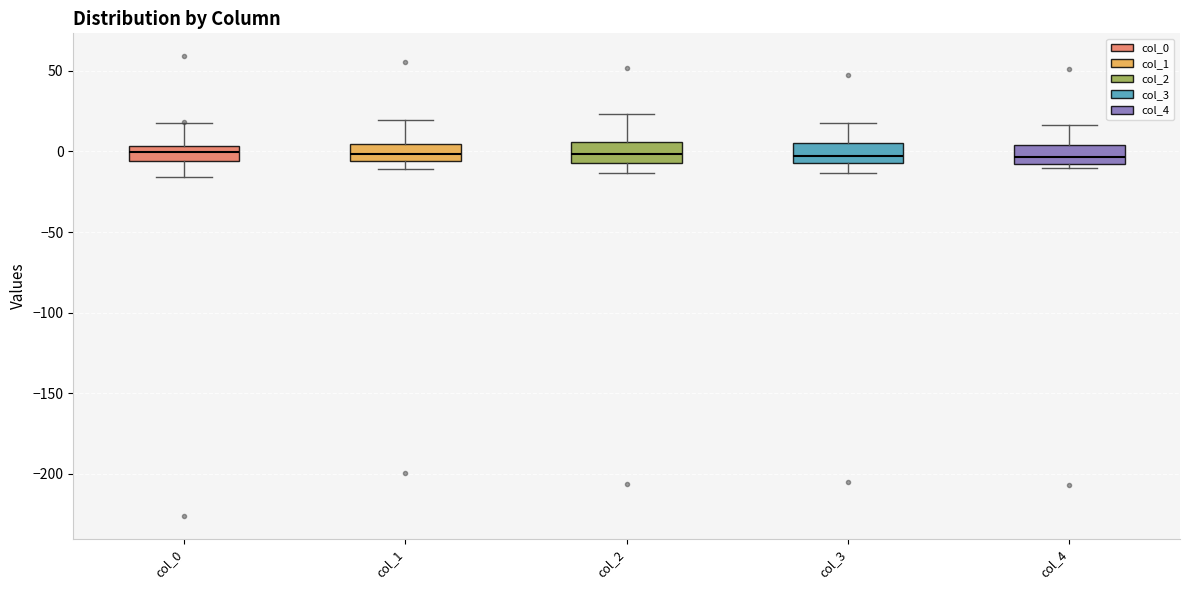

Reading left to right, transcribe this box plot: for each box, give where its median line is, the range the box spans, and where its two whiskers end, as read against the y-axis. The values are not printed on the chart, so give them approximately, as read against the axis.

col_0: median 0, box -5 to 5, whiskers -15 to 15
col_1: median 0, box -5 to 5, whiskers -10 to 20
col_2: median 0, box -5 to 5, whiskers -15 to 25
col_3: median -5 (inside the box), box -5 to 5, whiskers -15 to 20
col_4: median -5, box -10 to 5, whiskers -10 (just below the box's lower edge) to 15